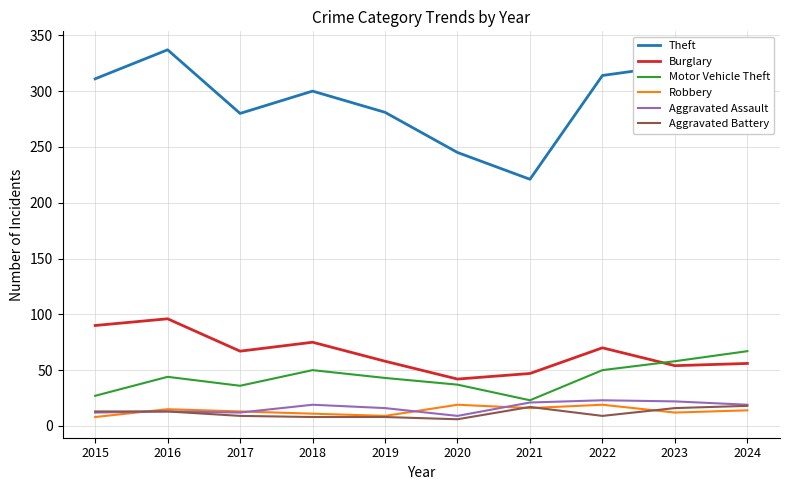

True or false: Robbery and Aggravated Battery intersect in this chart.

True